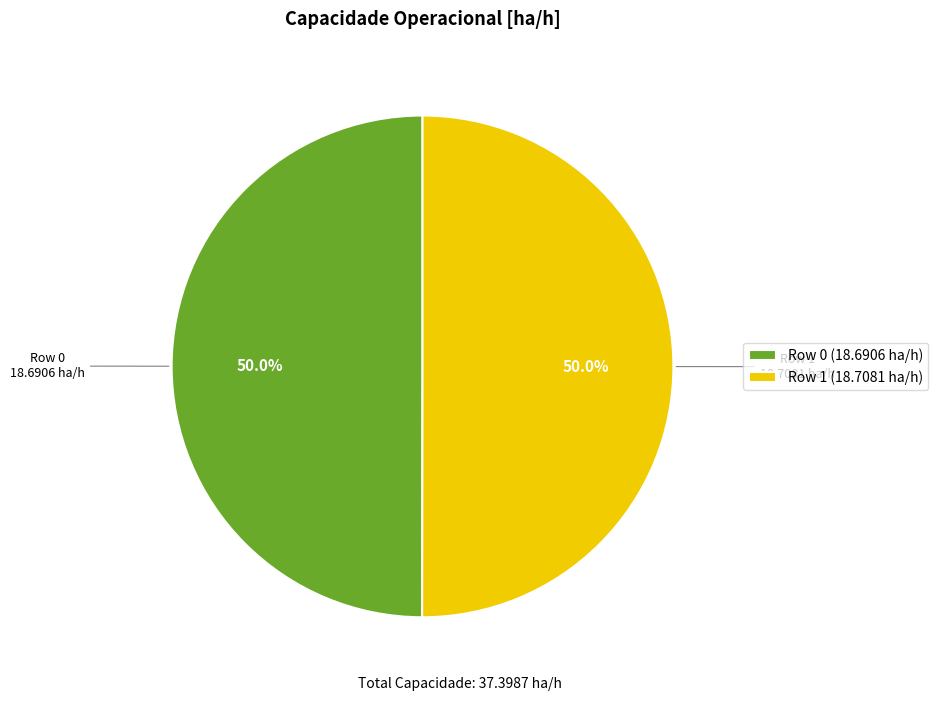

What percentage is the Row 1 slice, to the nearest percent?

50%